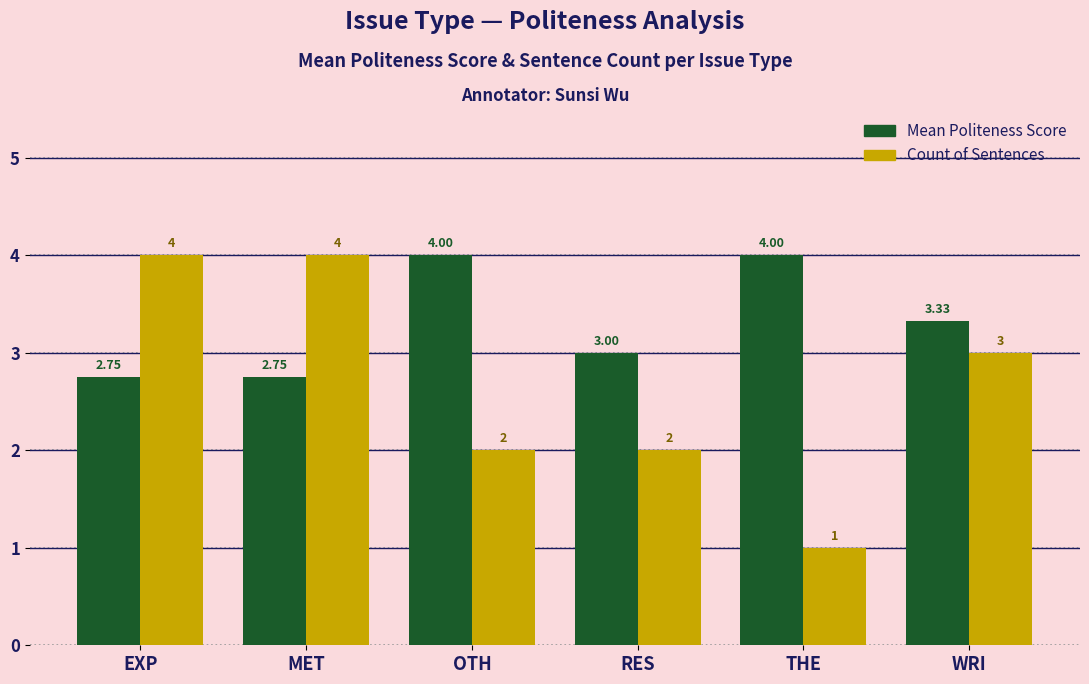

What is the total value across all series at WRI?

6.3